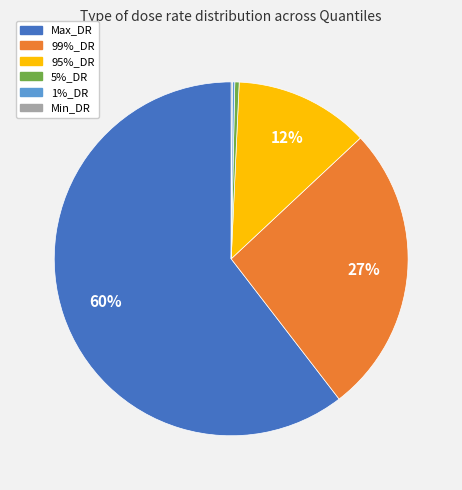

True or false: 5%_DR accounts for 0% of the total.

True